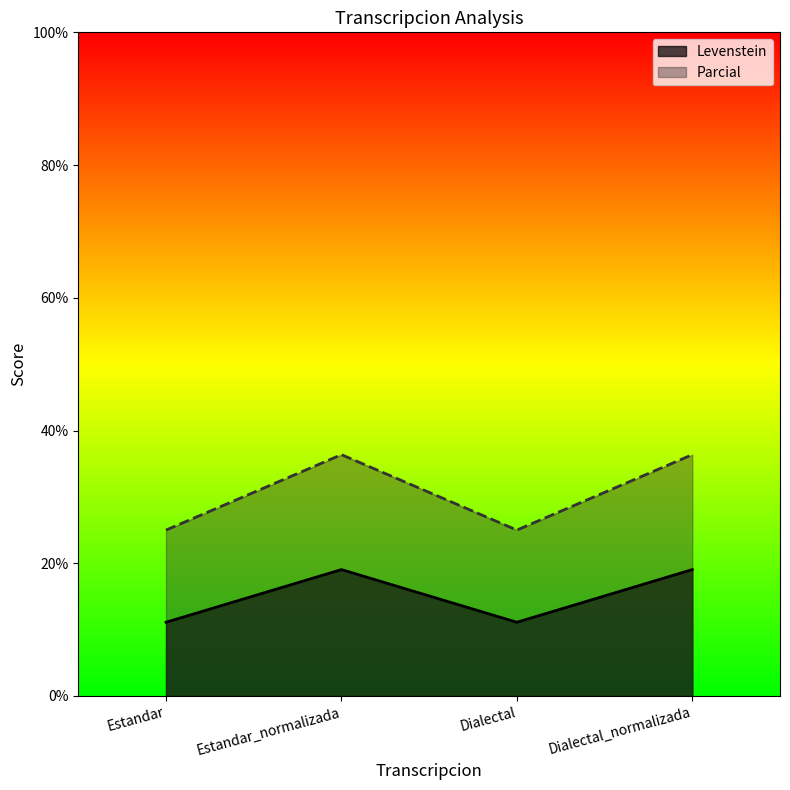

At which label does Levenstein first exceed 19?

Estandar_normalizada